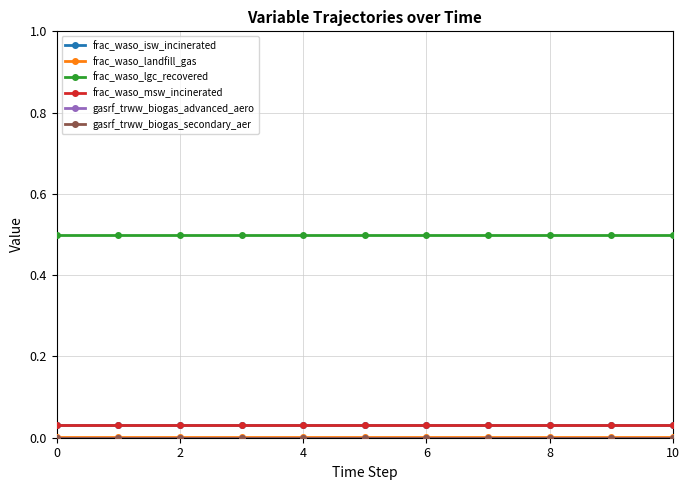

Which series has the largest range (max minus min)?

frac_waso_isw_incinerated